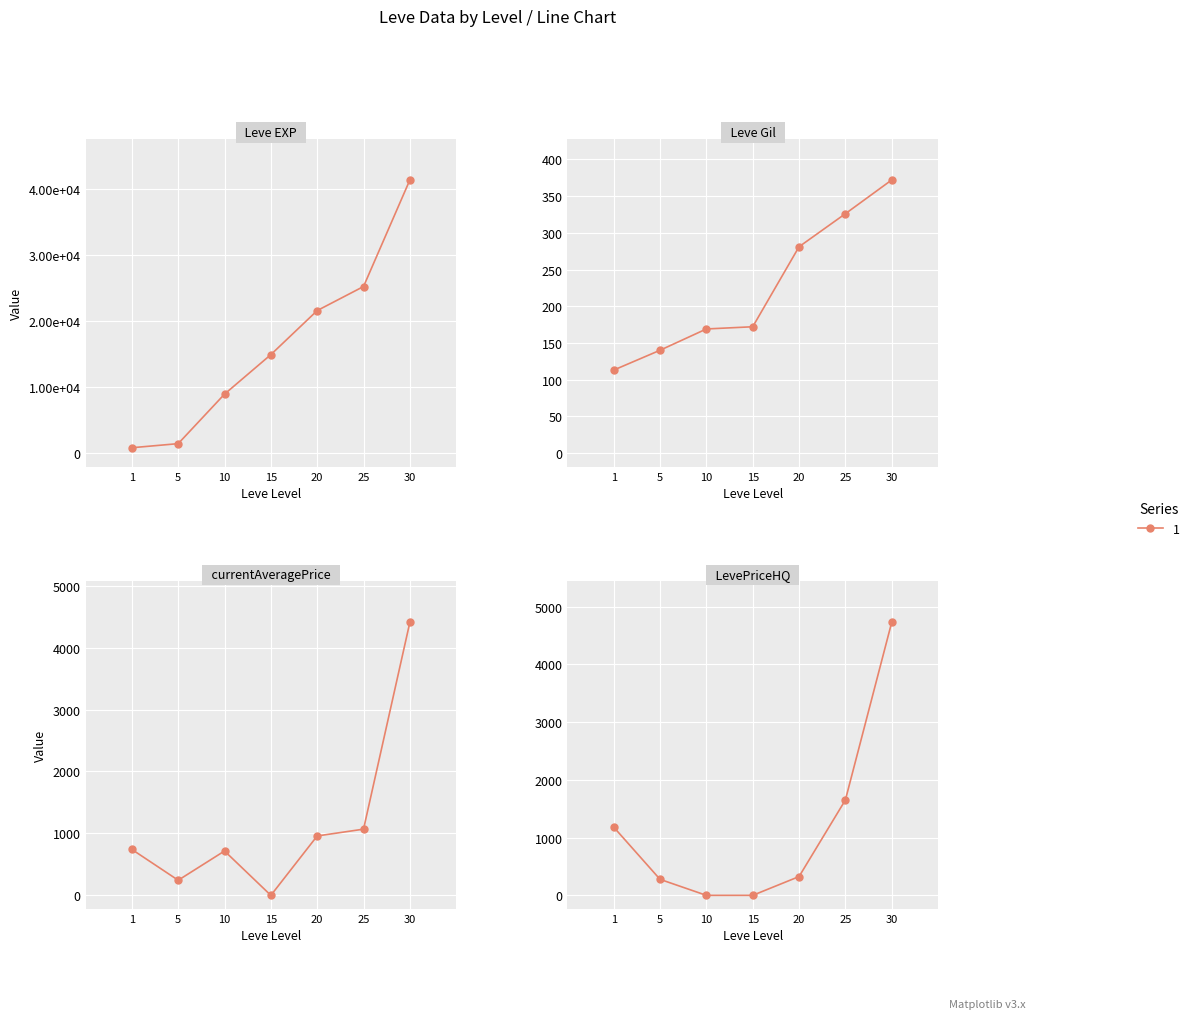

Which category has the lowest value in the LevePriceHQ series?

10